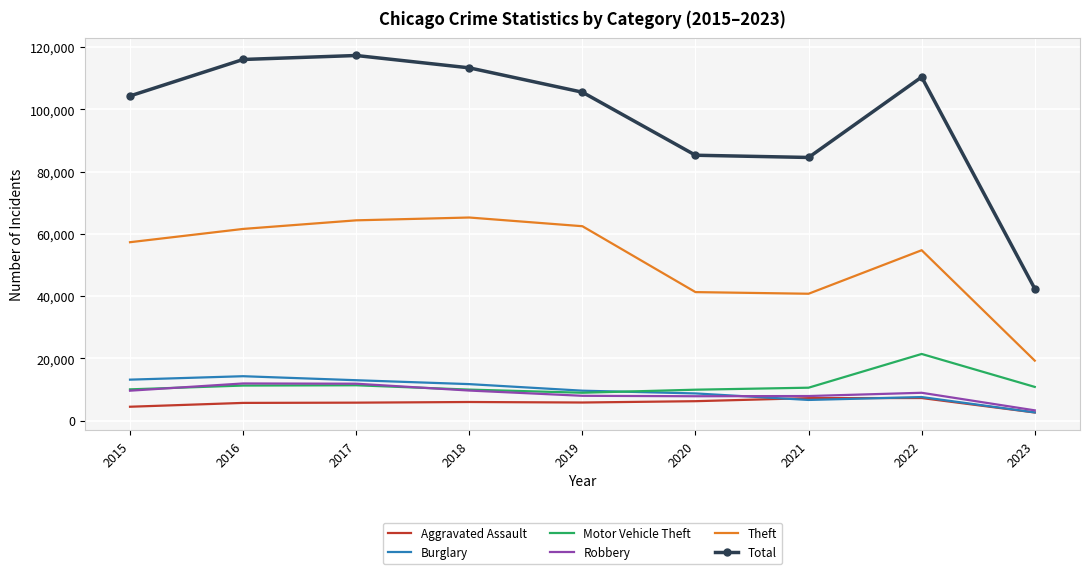

Which series has the largest total across all categories?

Total